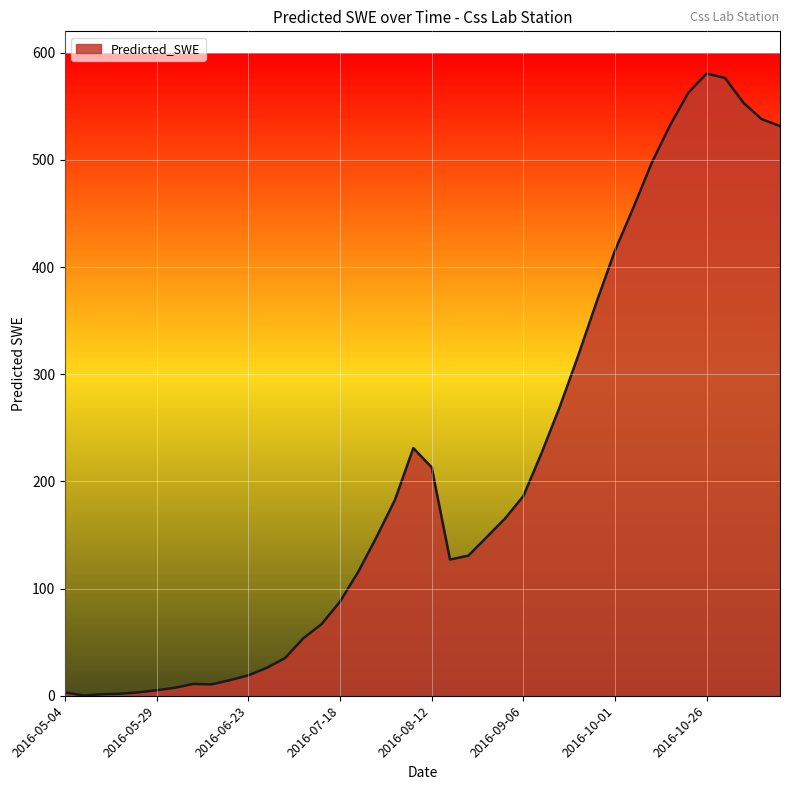

What is the difference between the maximum and minimum values?

580.3